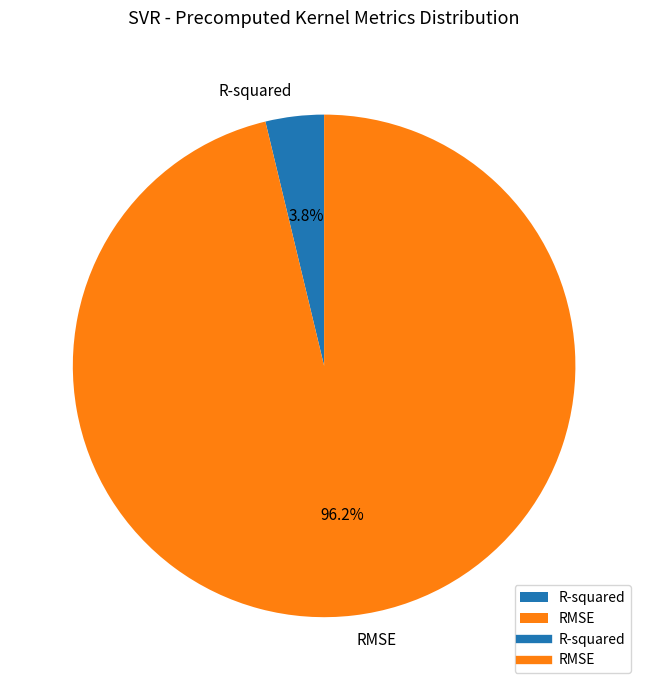

To the nearest percent, what is the combined percentage of RMSE and R-squared?

100%